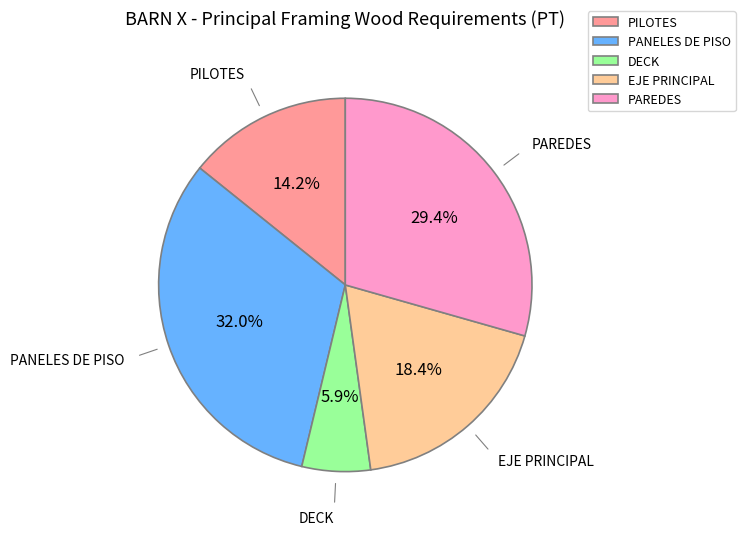

Between PAREDES and PILOTES, which is larger?

PAREDES